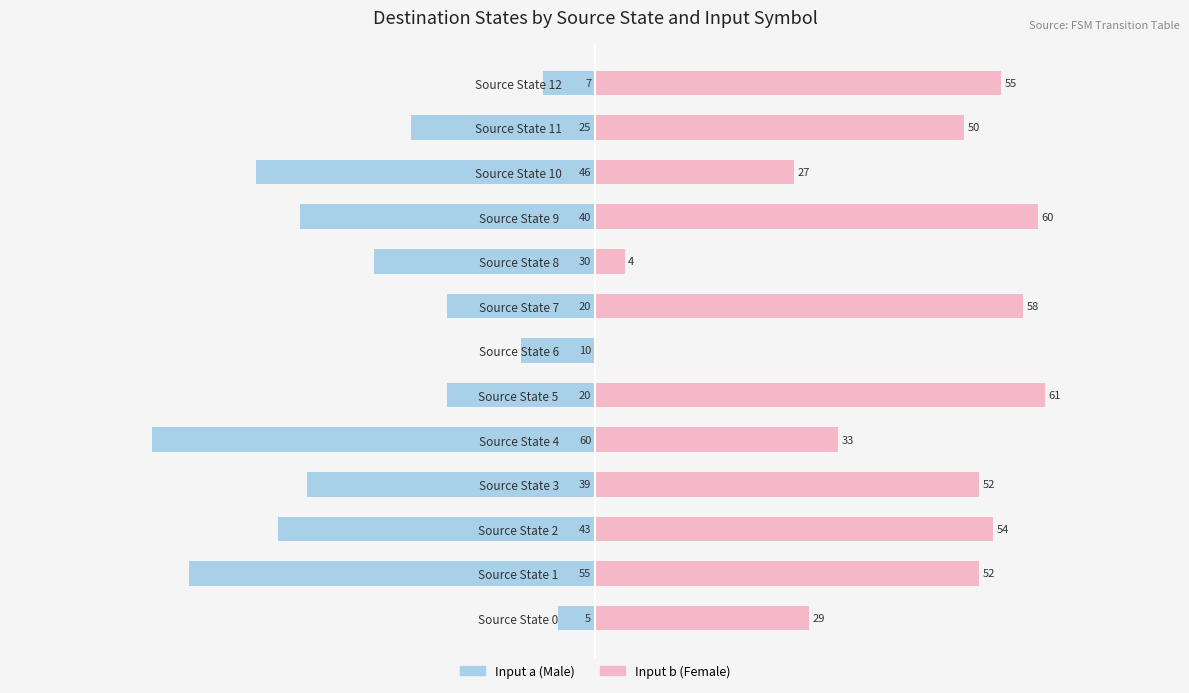

What is the maximum value for Male?

-5